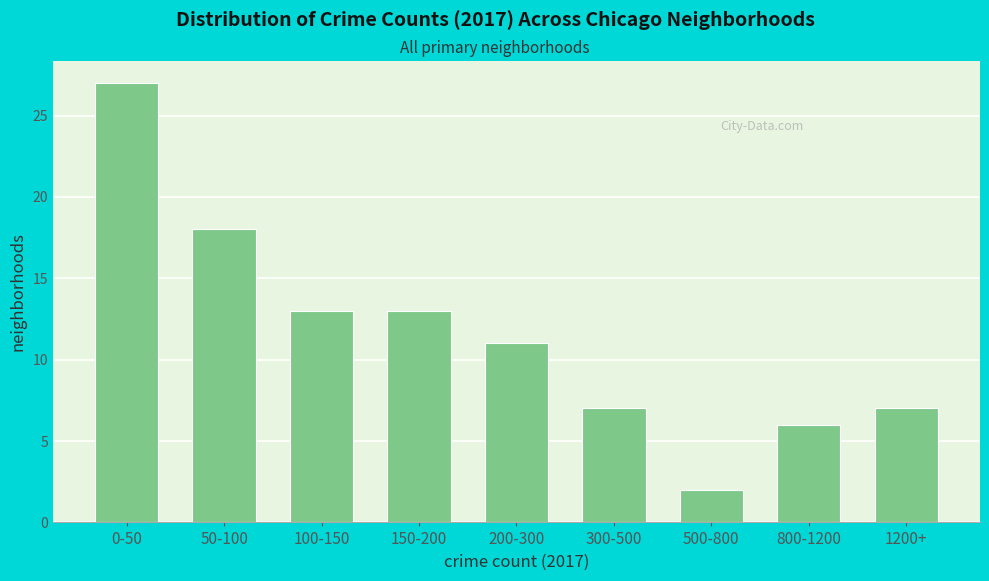

Reading left to right, what are all the values shown in this chart?

27	18	13	13	11	7	2	6	7